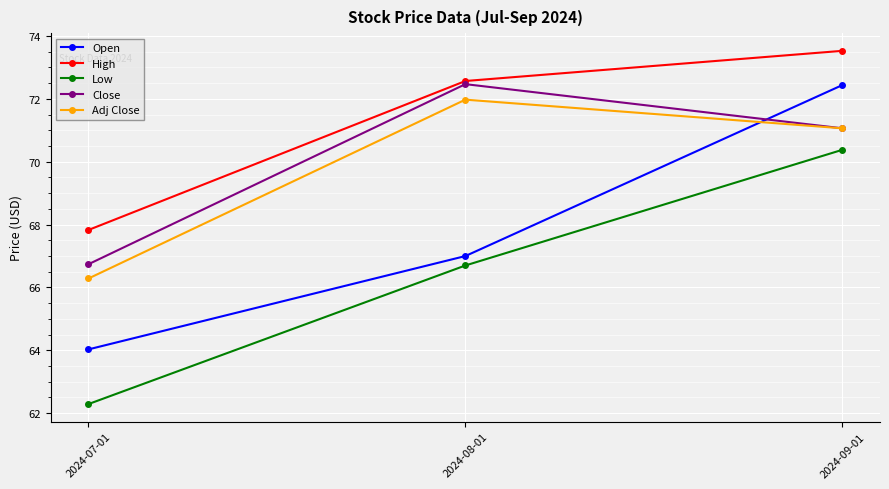

Which series has the largest total across all categories?

High